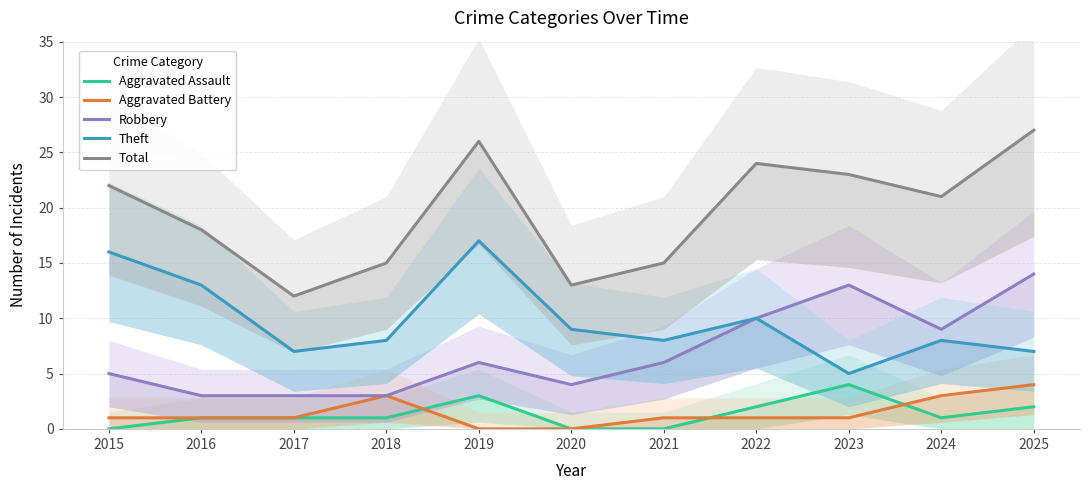

What is the difference between the highest and lowest values at 2020?

13